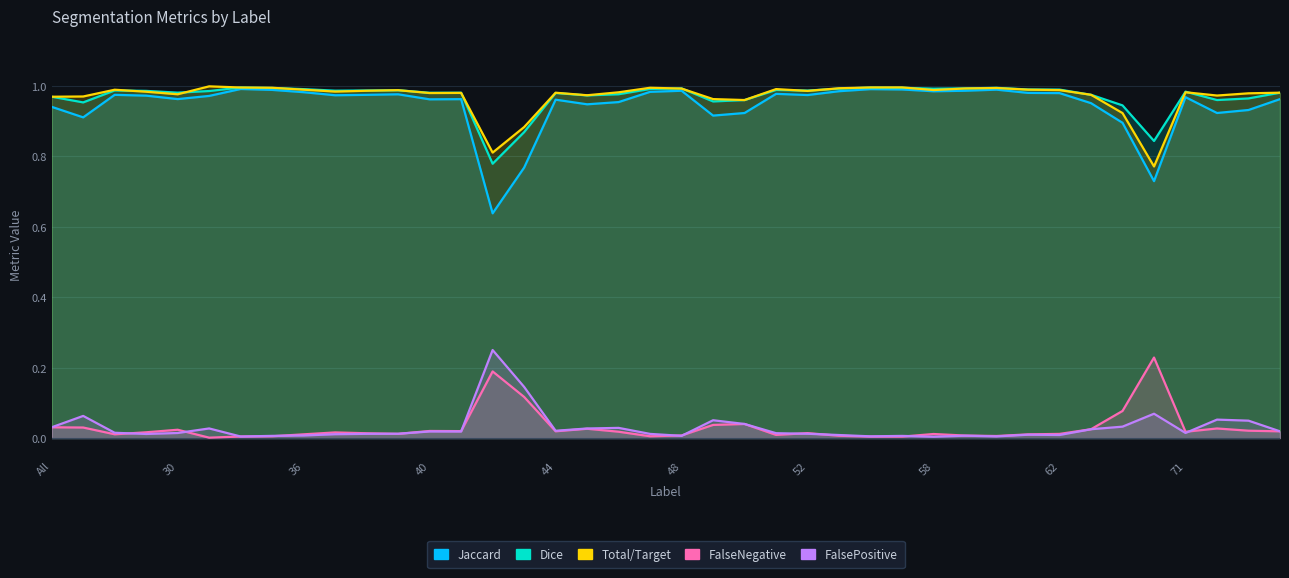

Reading right to left, list all the values displayed in this chart.

Jaccard: 1.0	0.9	0.9	1.0	0.7	0.9	1.0	1.0	1.0	1.0	1.0	1.0	1.0	1.0	1.0	1.0	1.0	0.9	0.9	1.0	1.0	1.0	0.9	1.0	0.8	0.6	1.0	1.0	1.0	1.0	1.0	1.0	1.0	1.0	1.0	1.0	1.0	1.0	0.9	0.9
Dice: 1.0	1.0	1.0	1.0	0.8	0.9	1.0	1.0	1.0	1.0	1.0	1.0	1.0	1.0	1.0	1.0	1.0	1.0	1.0	1.0	1.0	1.0	1.0	1.0	0.9	0.8	1.0	1.0	1.0	1.0	1.0	1.0	1.0	1.0	1.0	1.0	1.0	1.0	1.0	1.0
Total/Target: 1.0	1.0	1.0	1.0	0.8	0.9	1.0	1.0	1.0	1.0	1.0	1.0	1.0	1.0	1.0	1.0	1.0	1.0	1.0	1.0	1.0	1.0	1.0	1.0	0.9	0.8	1.0	1.0	1.0	1.0	1.0	1.0	1.0	1.0	1.0	1.0	1.0	1.0	1.0	1.0
FalseNegative: 0.0	0.0	0.0	0.0	0.2	0.1	0.0	0.0	0.0	0.0	0.0	0.0	0.0	0.0	0.0	0.0	0.0	0.0	0.0	0.0	0.0	0.0	0.0	0.0	0.1	0.2	0.0	0.0	0.0	0.0	0.0	0.0	0.0	0.0	0.0	0.0	0.0	0.0	0.0	0.0
FalsePositive: 0.0	0.0	0.1	0.0	0.1	0.0	0.0	0.0	0.0	0.0	0.0	0.0	0.0	0.0	0.0	0.0	0.0	0.0	0.1	0.0	0.0	0.0	0.0	0.0	0.1	0.2	0.0	0.0	0.0	0.0	0.0	0.0	0.0	0.0	0.0	0.0	0.0	0.0	0.1	0.0